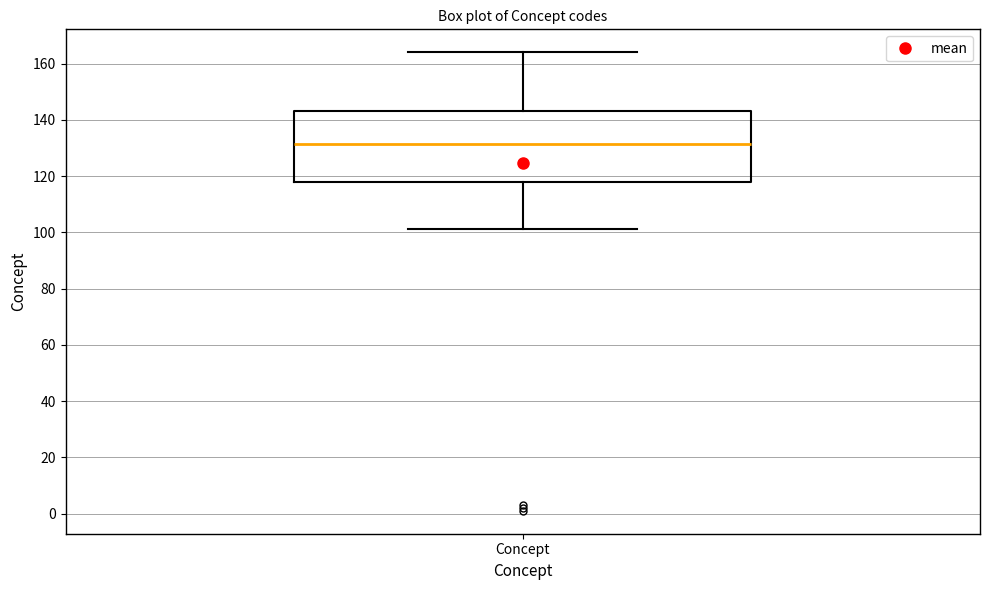

Where is the lower edge of the box for Concept on the y-axis? The values are not printed on the chart, so give them approximately, as read against the axis.

118